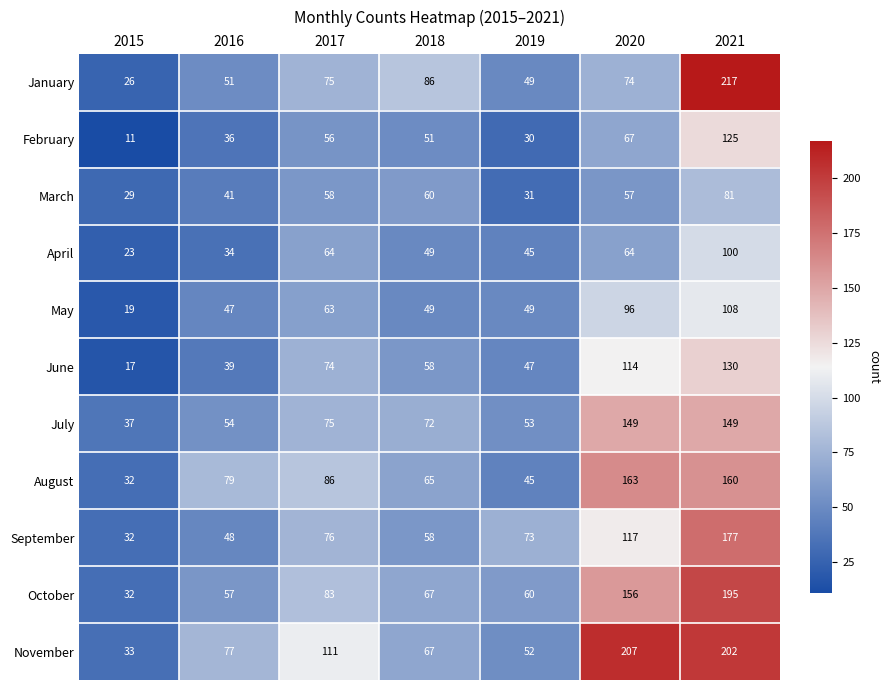

Rank the series by their maximum value, from lowest to highest.

March, April, May, February, June, July, August, September, October, November, January